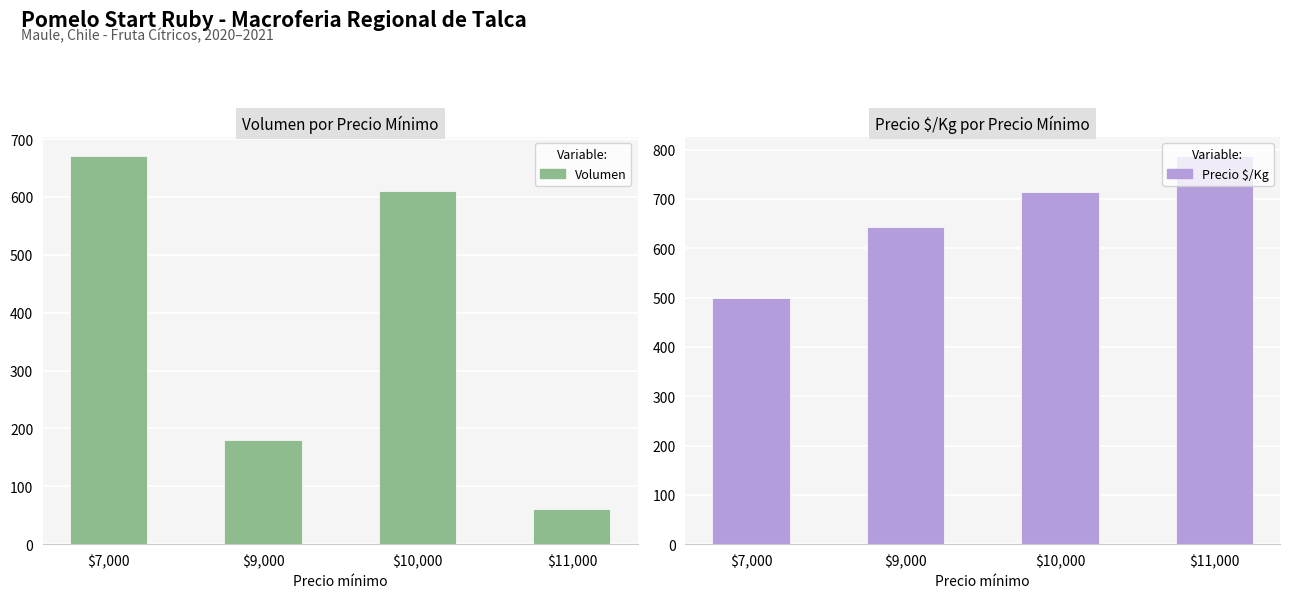

What are all the series names shown in the legend?

Volumen, Precio $/Kg